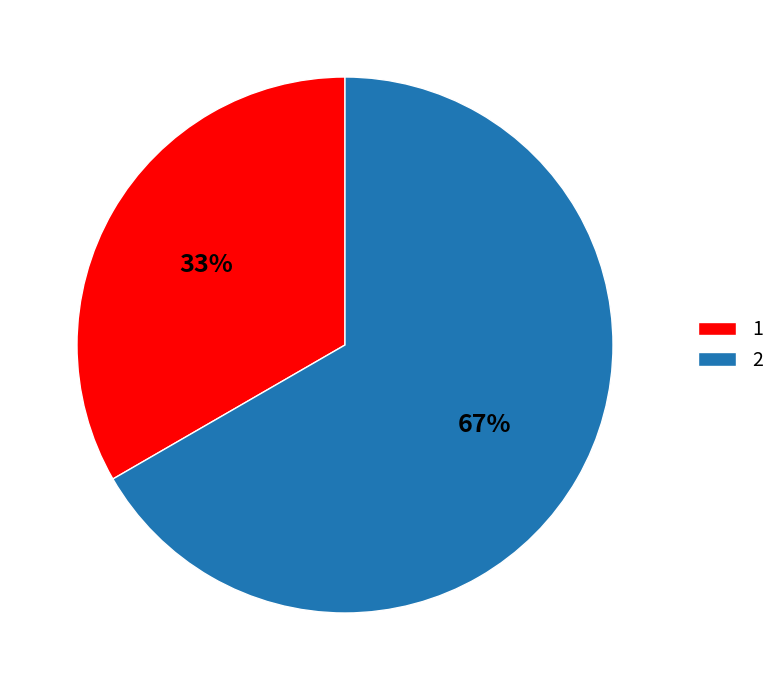

What is the majority slice?

2